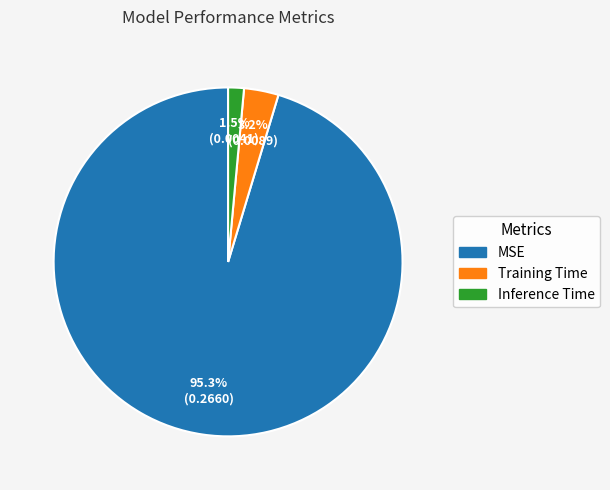

The Training Time slice represents 3% of the pie. True or false?

True